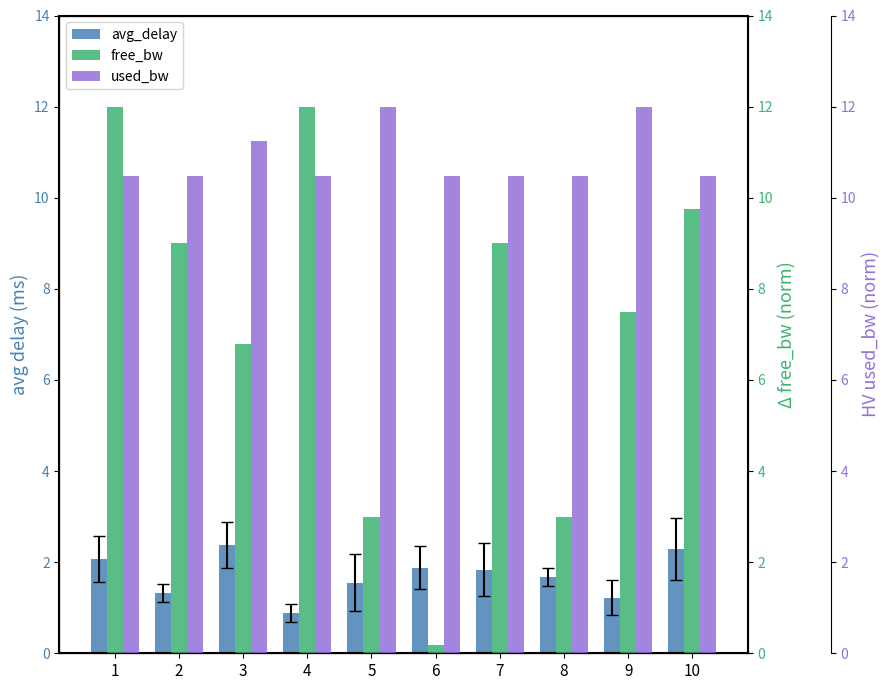

Reading left to right, what are all the values shown in this chart?

avg_delay: 1=2.1	2=1.3	3=2.4	4=0.9	5=1.6	6=1.9	7=1.8	8=1.7	9=1.2	10=2.3
free_bw: 1=12.0	2=9.0	3=6.8	4=12.0	5=3.0	6=0.2	7=9.0	8=3.0	9=7.5	10=9.7
used_bw: 1=10.5	2=10.5	3=11.2	4=10.5	5=12.0	6=10.5	7=10.5	8=10.5	9=12.0	10=10.5